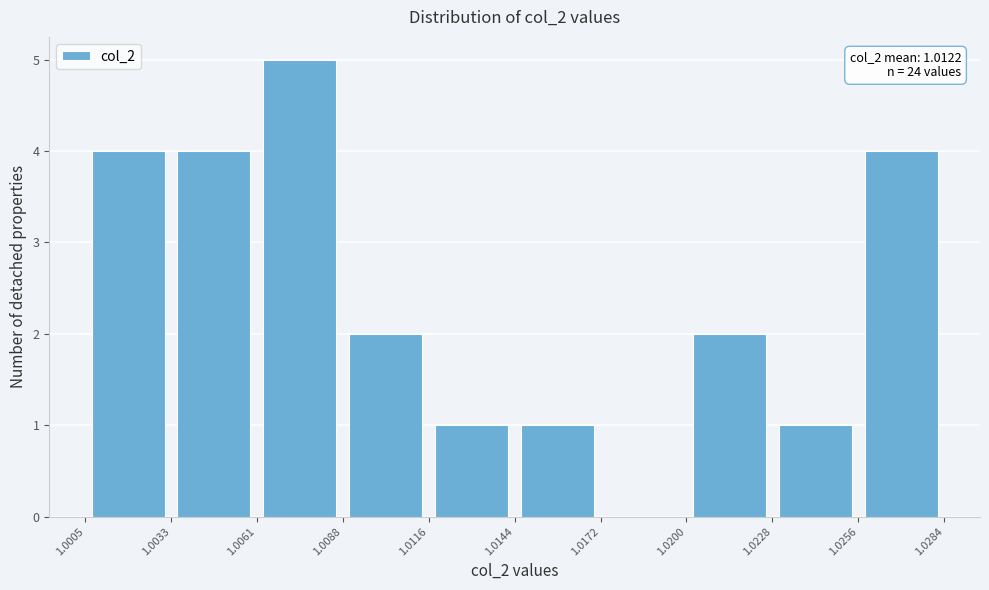

Which range on the x-axis has the tallest bar?

1.0061 to 1.0088